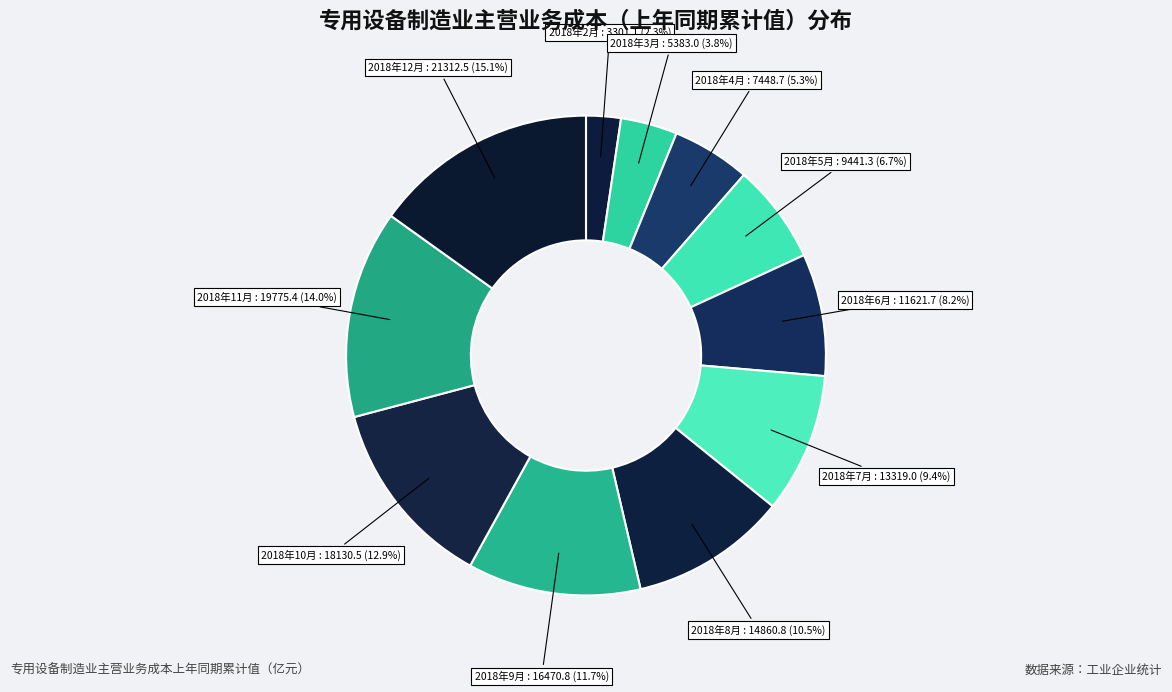

Rank the categories by value from highest to lowest.

2018年12月, 2018年11月, 2018年10月, 2018年9月, 2018年8月, 2018年7月, 2018年6月, 2018年5月, 2018年4月, 2018年3月, 2018年2月